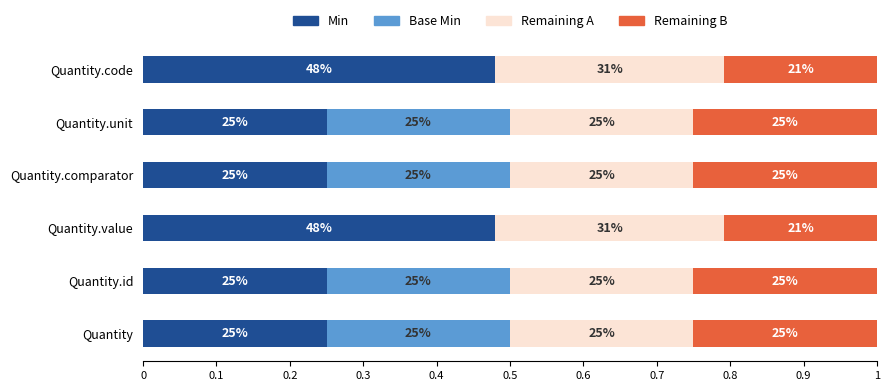

What are all the series names shown in the legend?

Min, Base Min, Remaining A, Remaining B